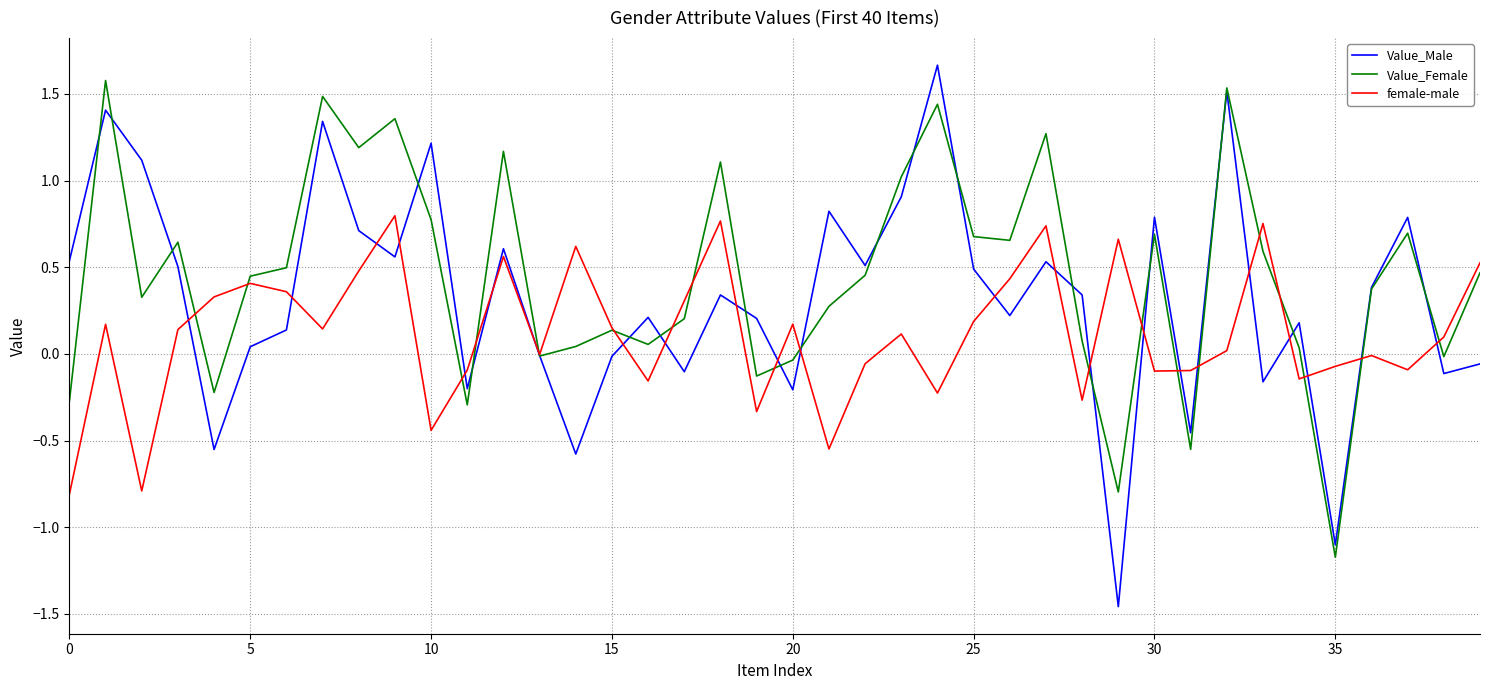

Which series has the widest spread of values?

Value_Male